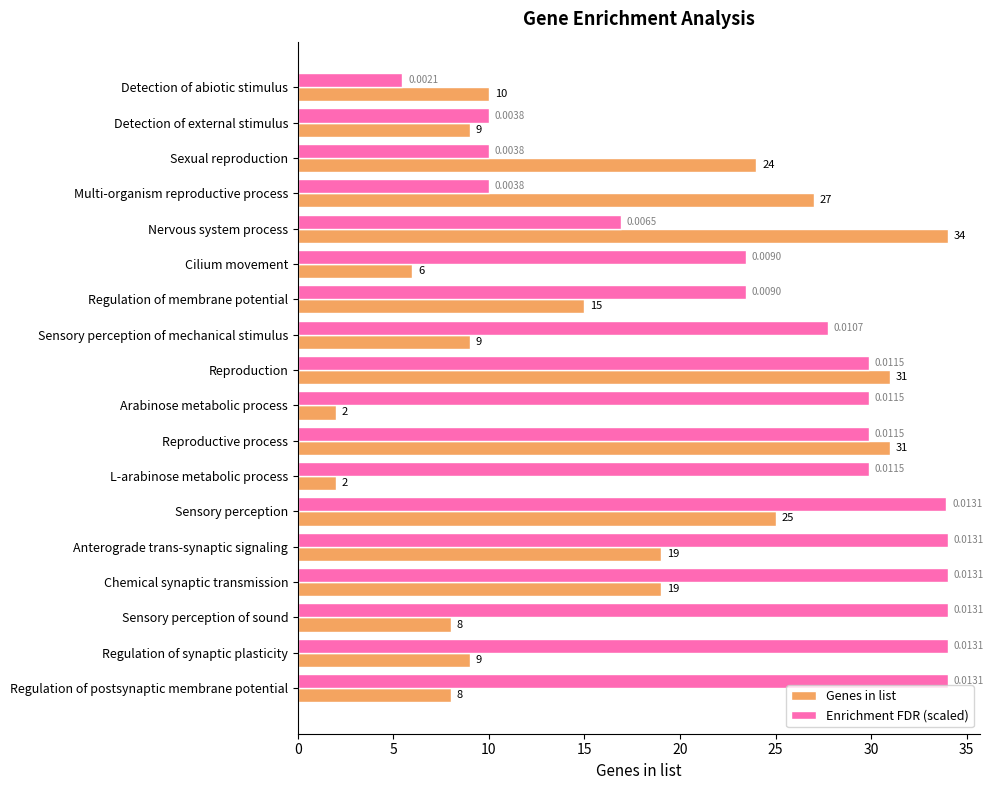

At which label is Enrichment FDR (scaled) closest to 19?

Nervous system process